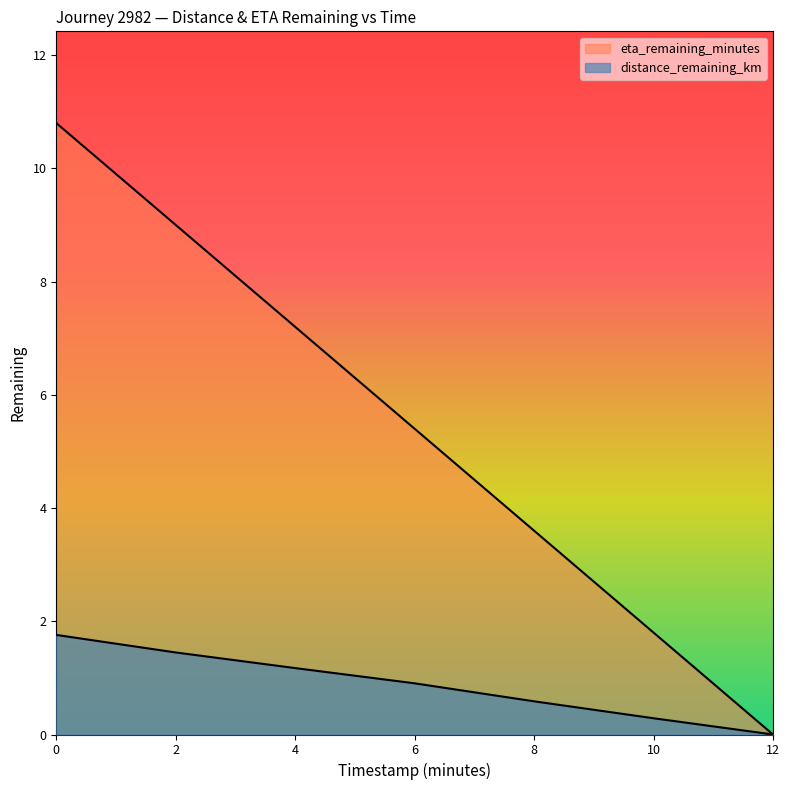

Count the number of categories in the chart.

7